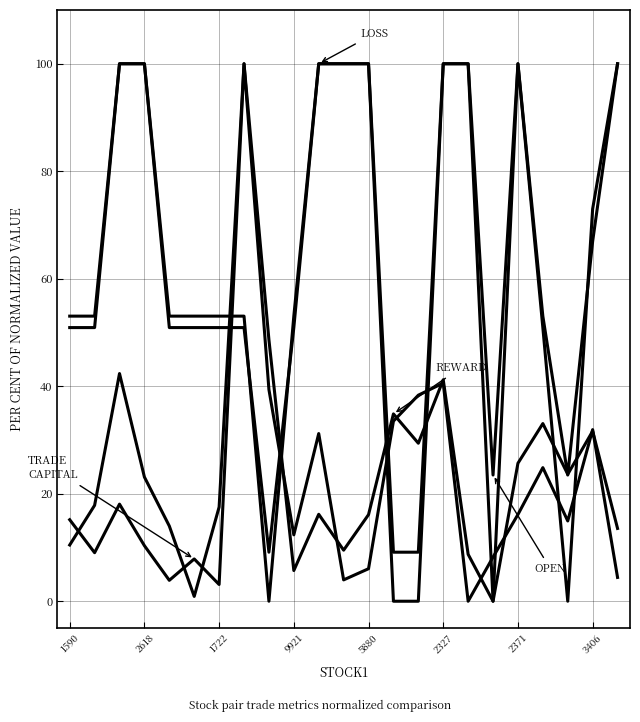

Is this an area chart (filled region under the line)?

No